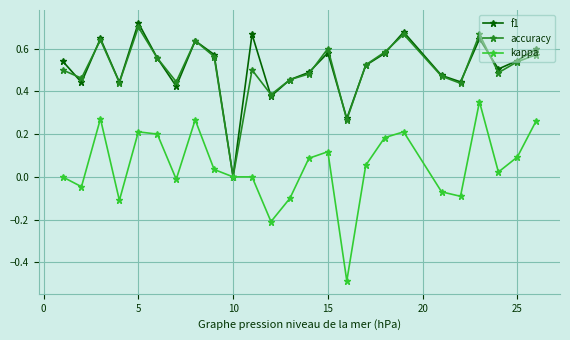

In accuracy, how many points are higher than both neighbors (excluding endpoints)?

7